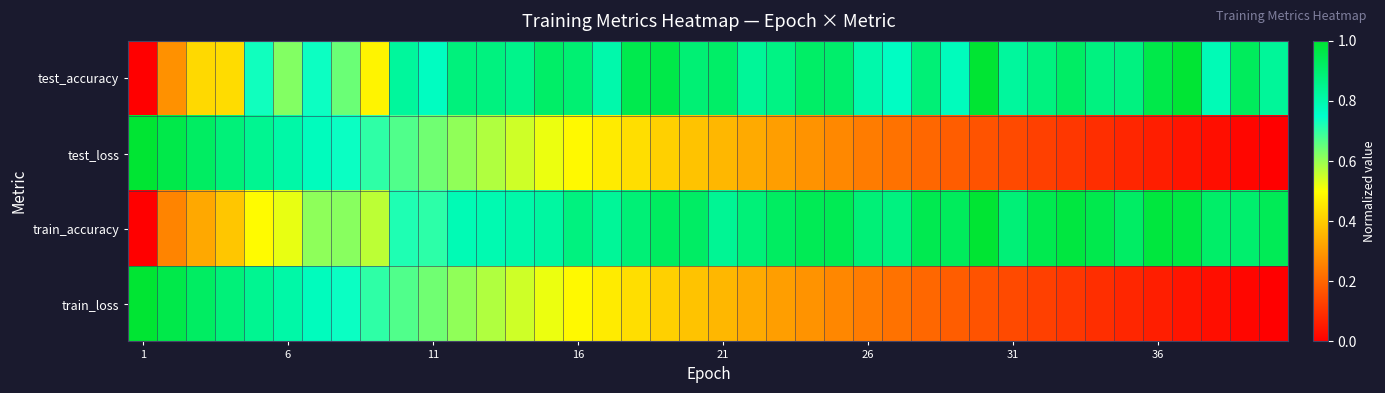

Which series has the largest range (max minus min)?

test_loss